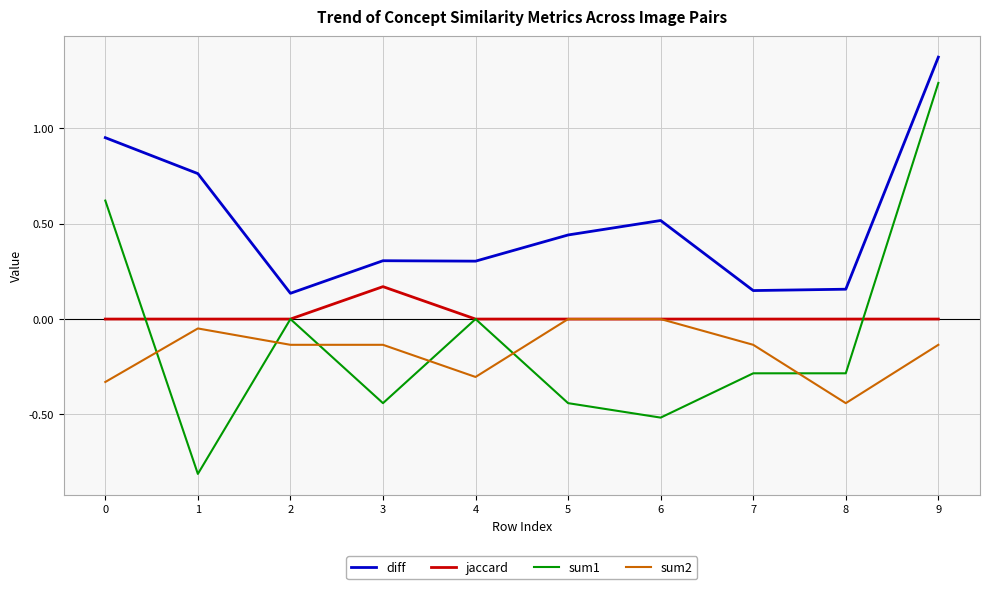

True or false: jaccard has a value of -0.1 at 7.

False